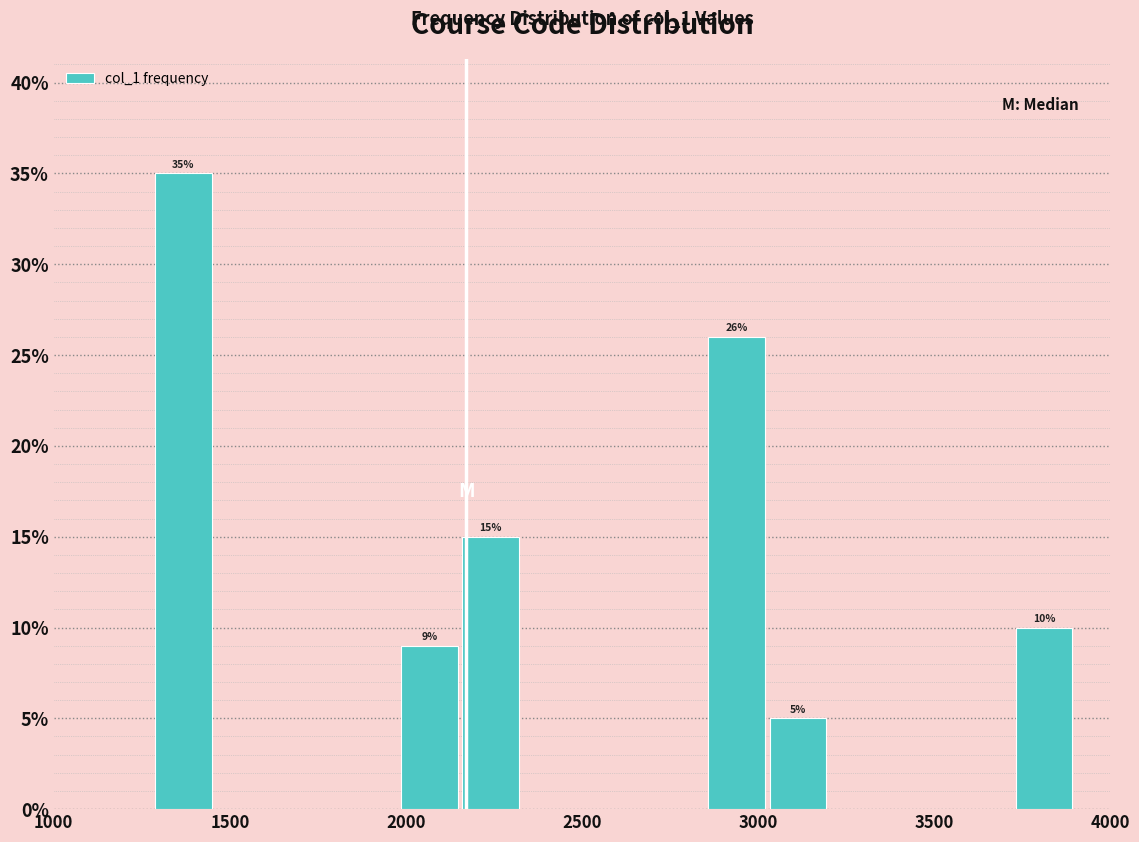

Read against the x-axis, roughly where is the centre of the tallest bar?

1350